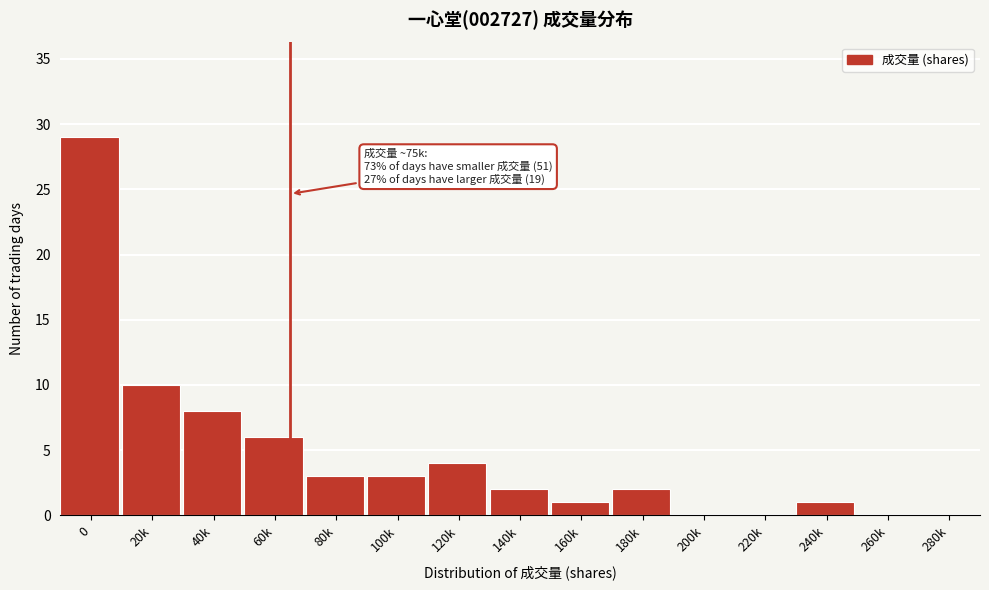

Reading left to right, extract all data points from this chart.

0=29	20k=10	40k=8	60k=6	80k=3	100k=3	120k=4	140k=2	160k=1	180k=2	200k=0	220k=0	240k=1	260k=0	280k=0